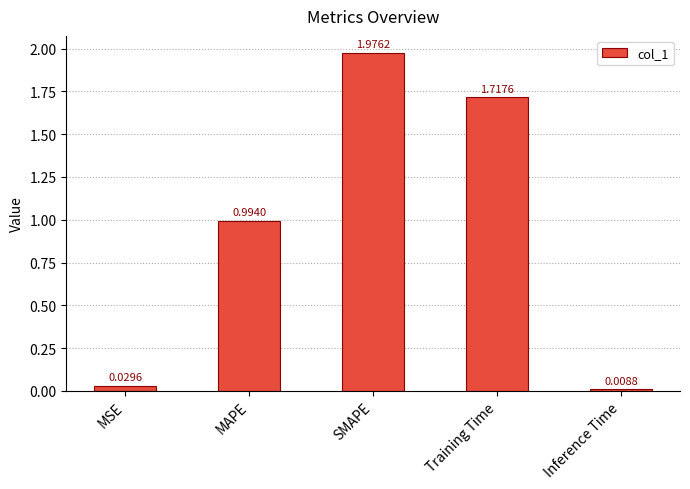

What is the change in value from MSE to SMAPE?

+1.9